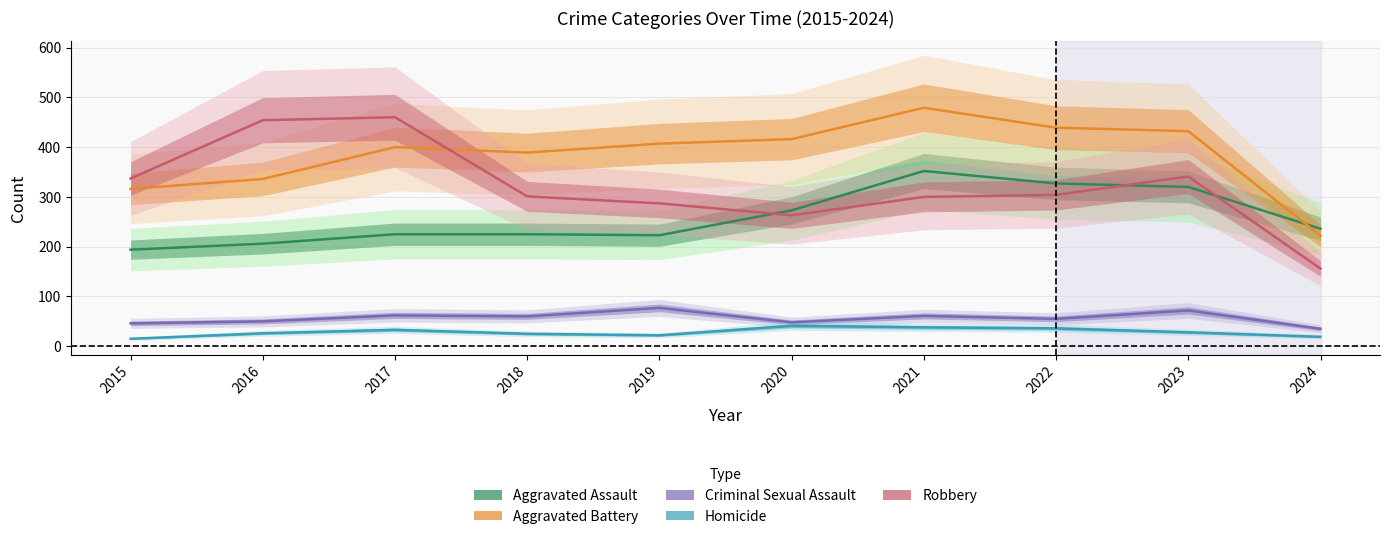

True or false: Criminal Sexual Assault has a value of 35 at 2024.

True